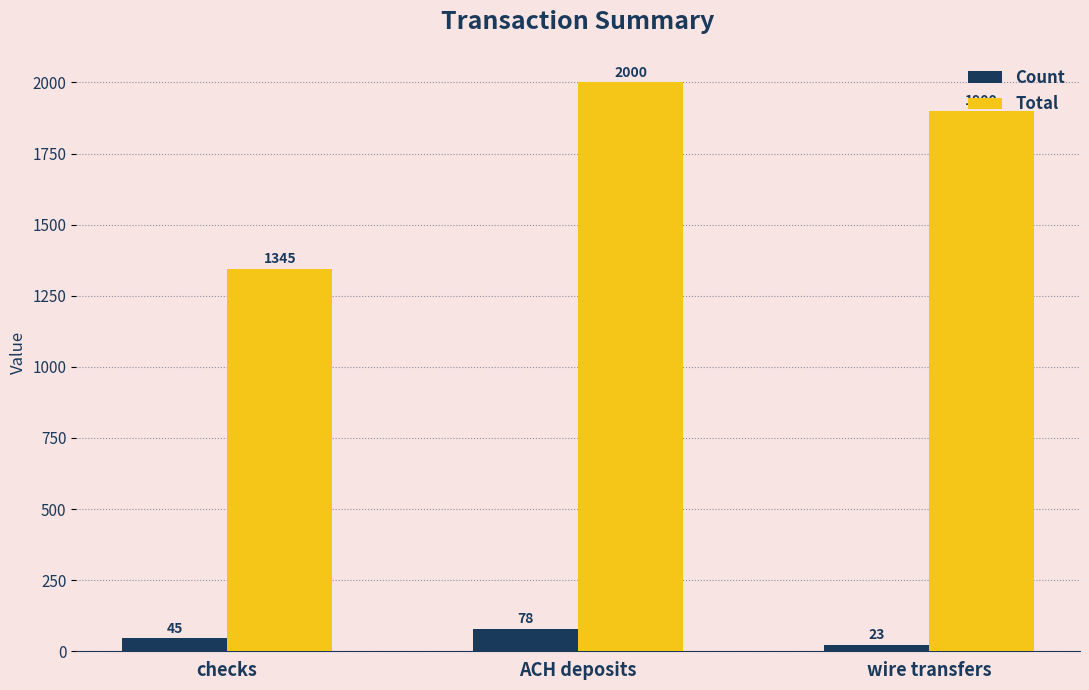

Reading right to left, transcribe all the data shown in this chart.

Count: 23	78	45
Total: 1900	2000	1345